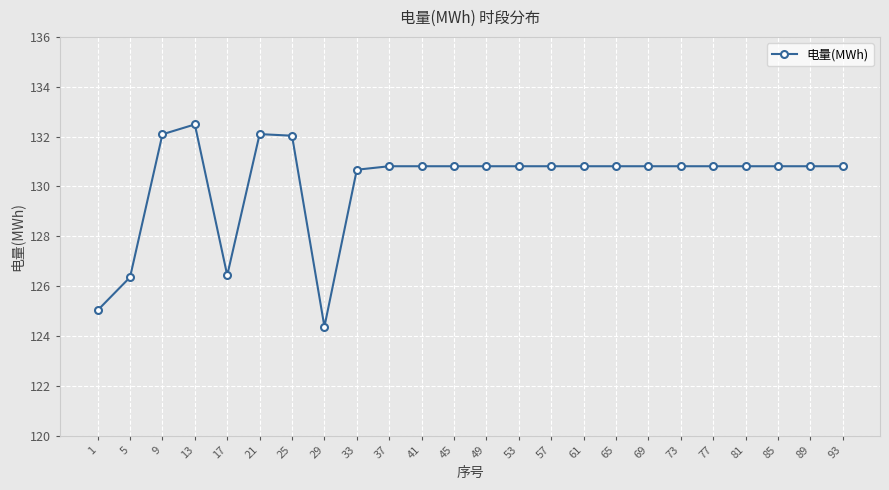

What is the sum of the values at 9 and 53?

262.9